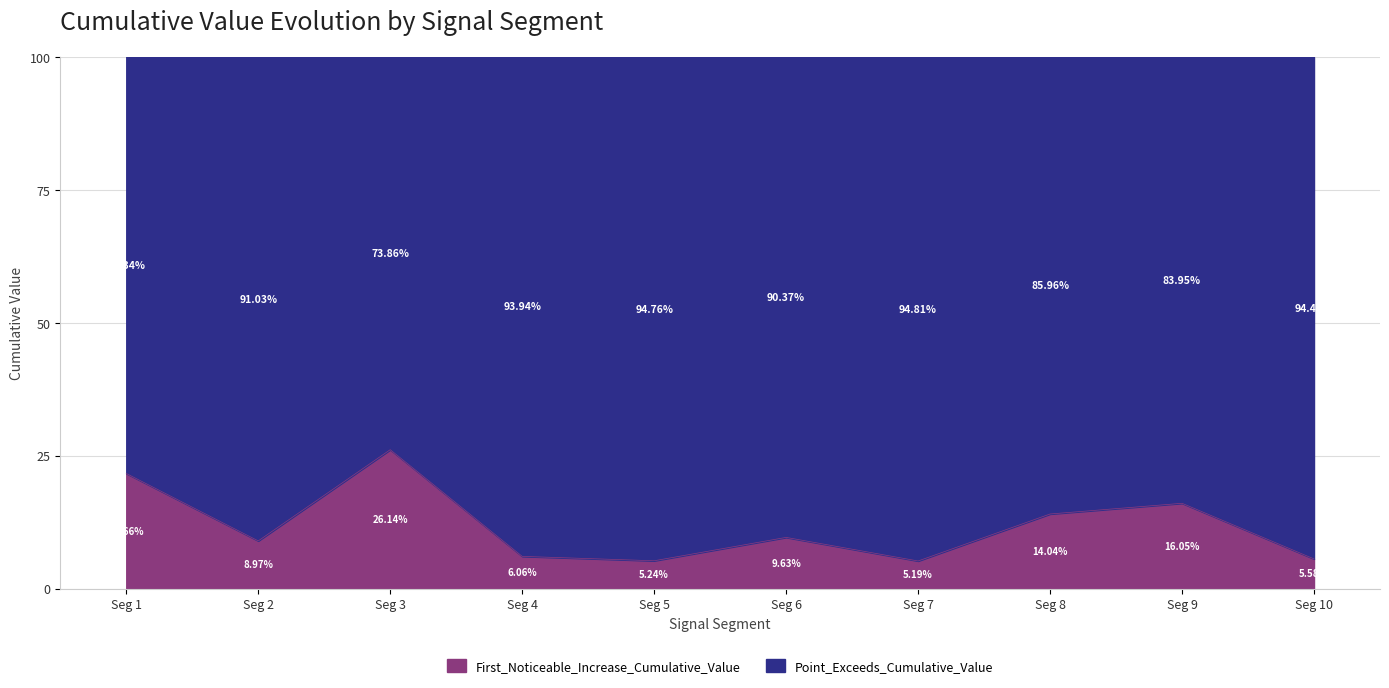

At which label is the value closest to 15?

Seg 8